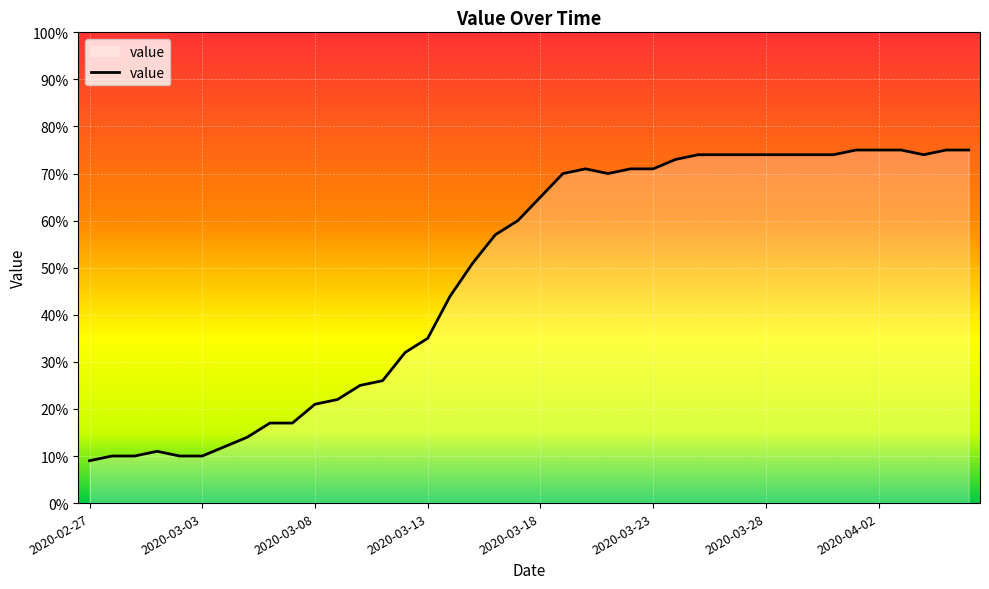

What is the greatest value displayed?

75